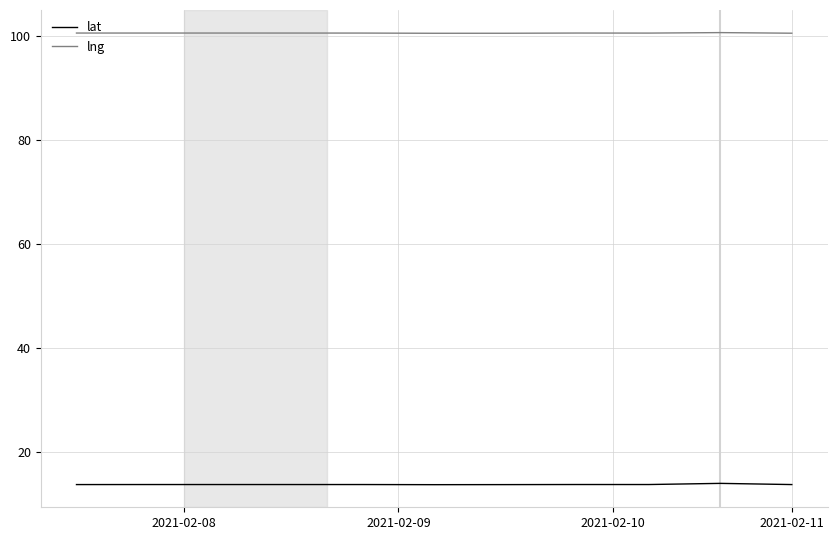

Rank the series by their maximum value, from lowest to highest.

lat, lng